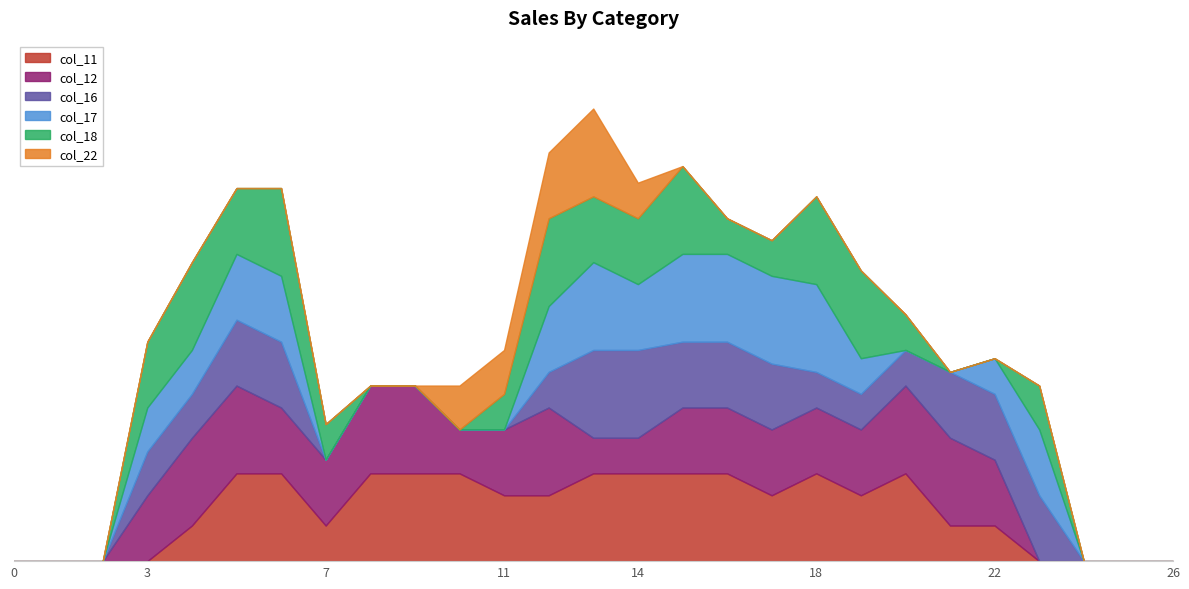

Is it true that col_12 equals 0.0 at 2?

True